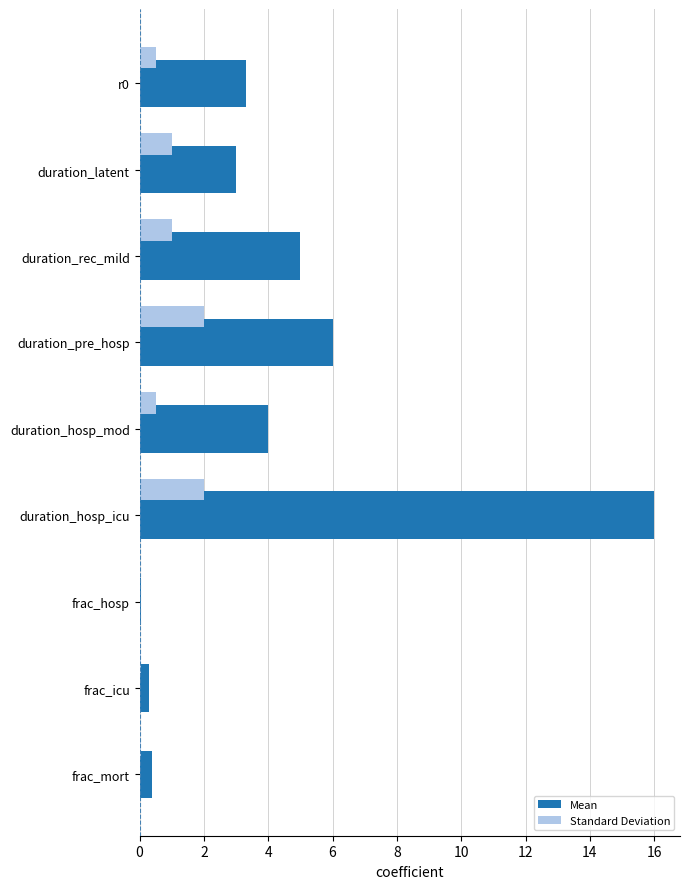

Which category has the highest value across all series?

duration_hosp_icu